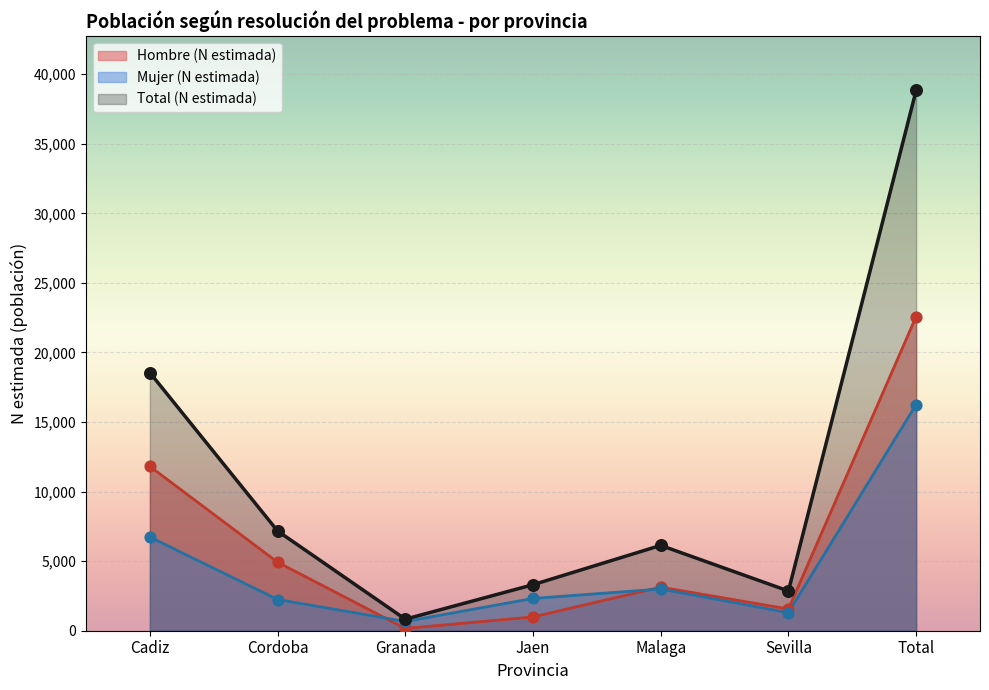

What is the total value across all series at Granada?

2159